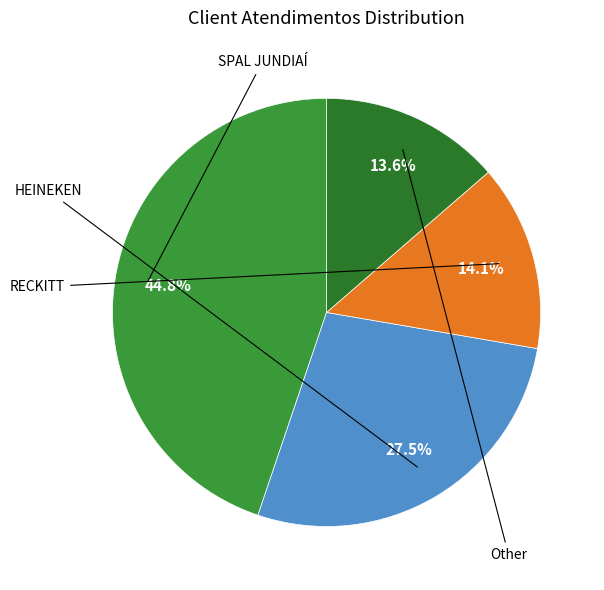

Count the number of slices in the pie.

4